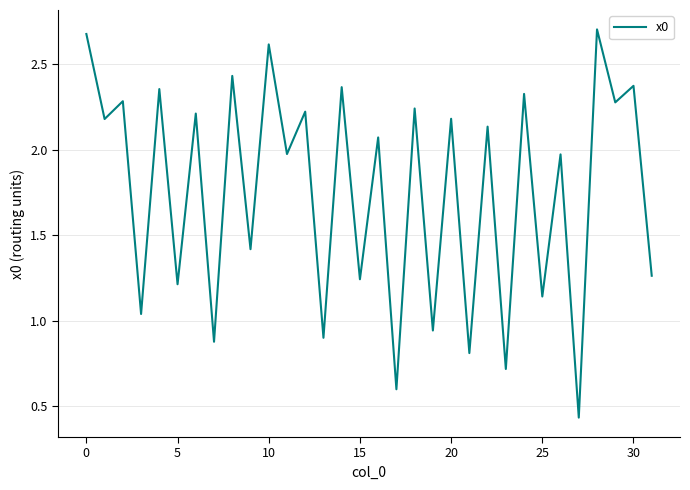

What is the sum of all values?

56.2